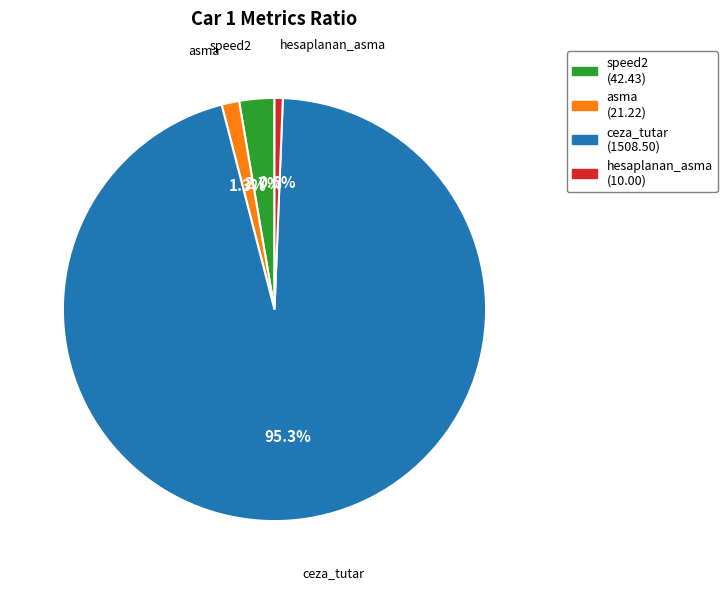

Which category has the biggest portion of the pie?

ceza_tutar